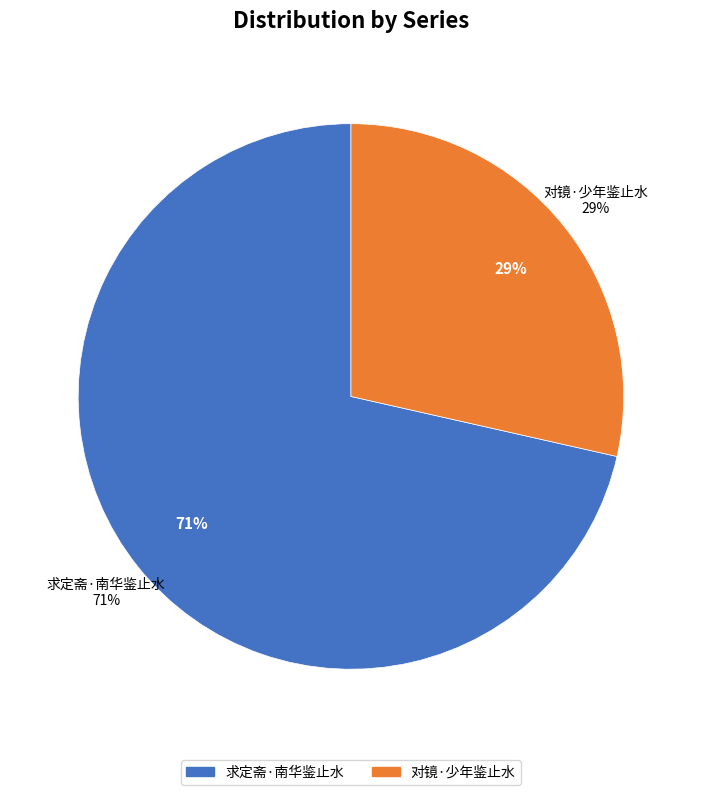

Which category has the smallest portion of the pie?

对镜·少年鉴止水